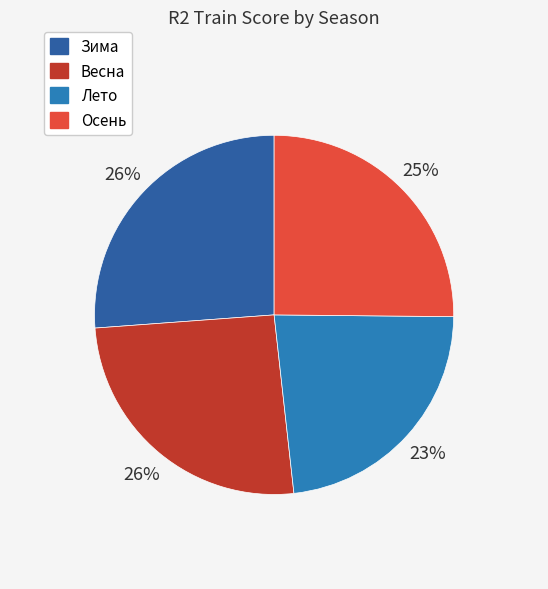

To the nearest percent, what is the difference between the Осень and Зима slice percentages?

1%